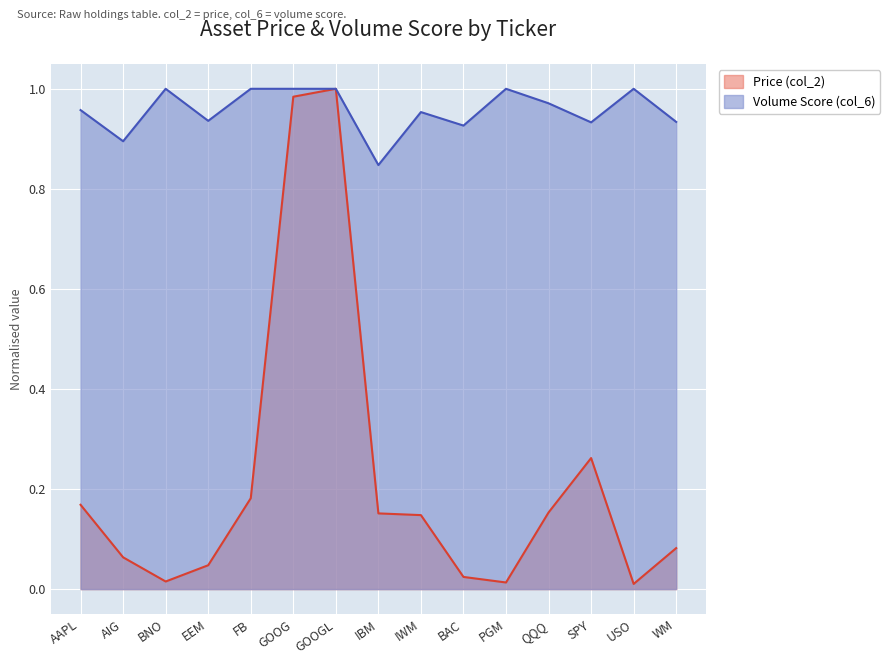

What is the difference between the second highest and minimum values in the Volume Score (col_6) series?

0.2